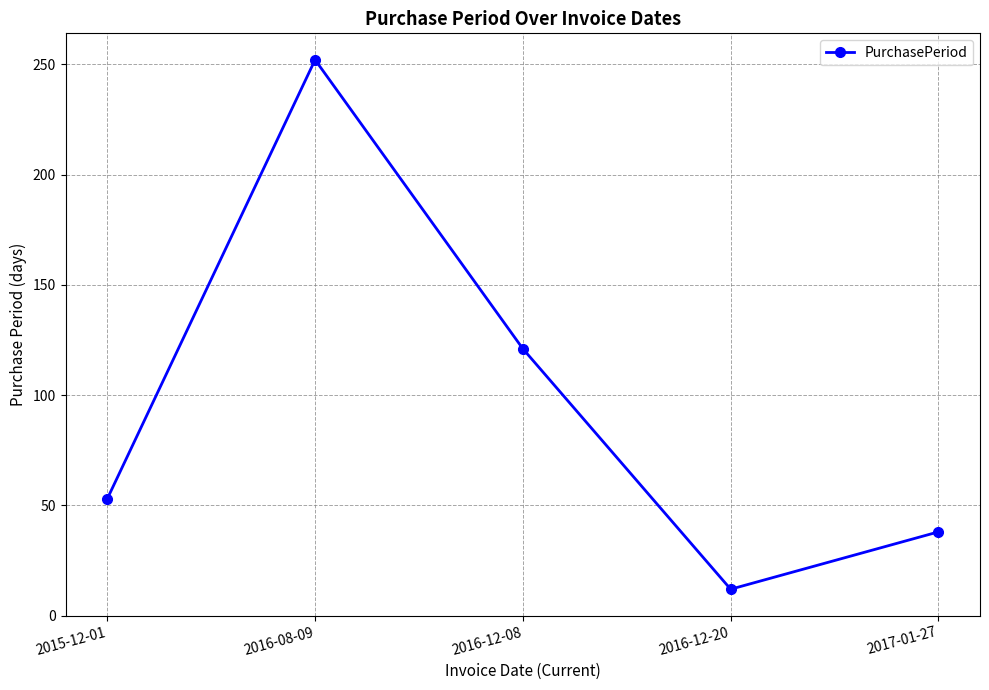

What is the sum of the values at 2017-01-27 and 2016-08-09?

290